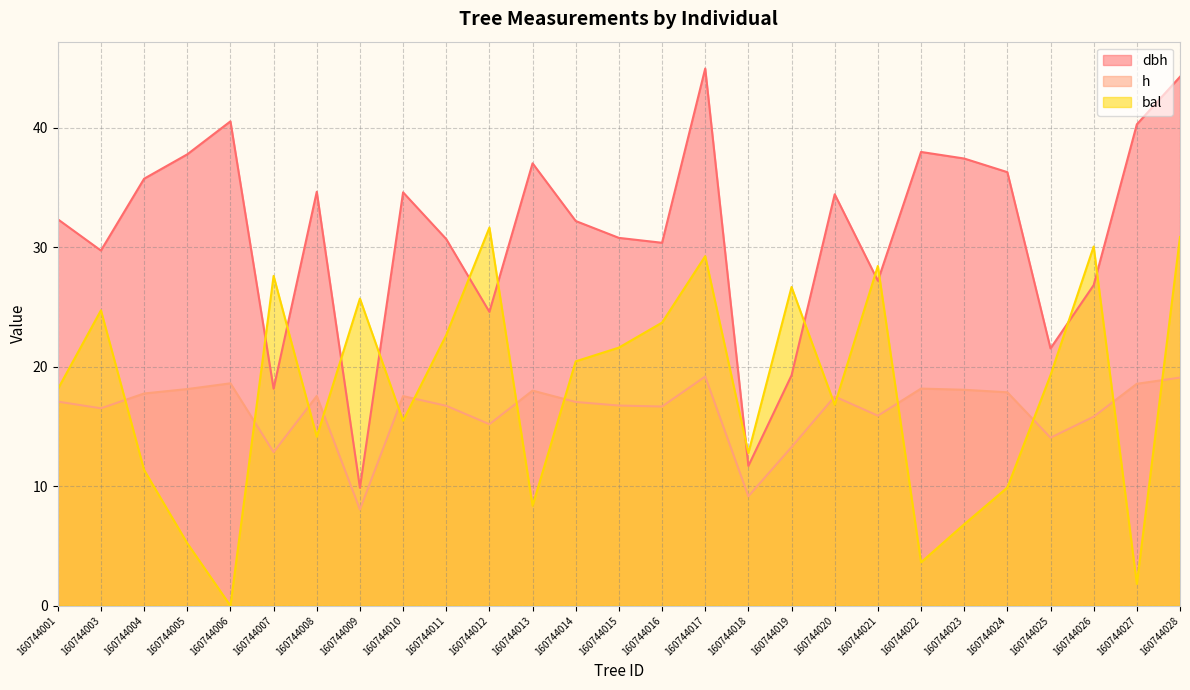

How many interior local peaks does the h series have?

7